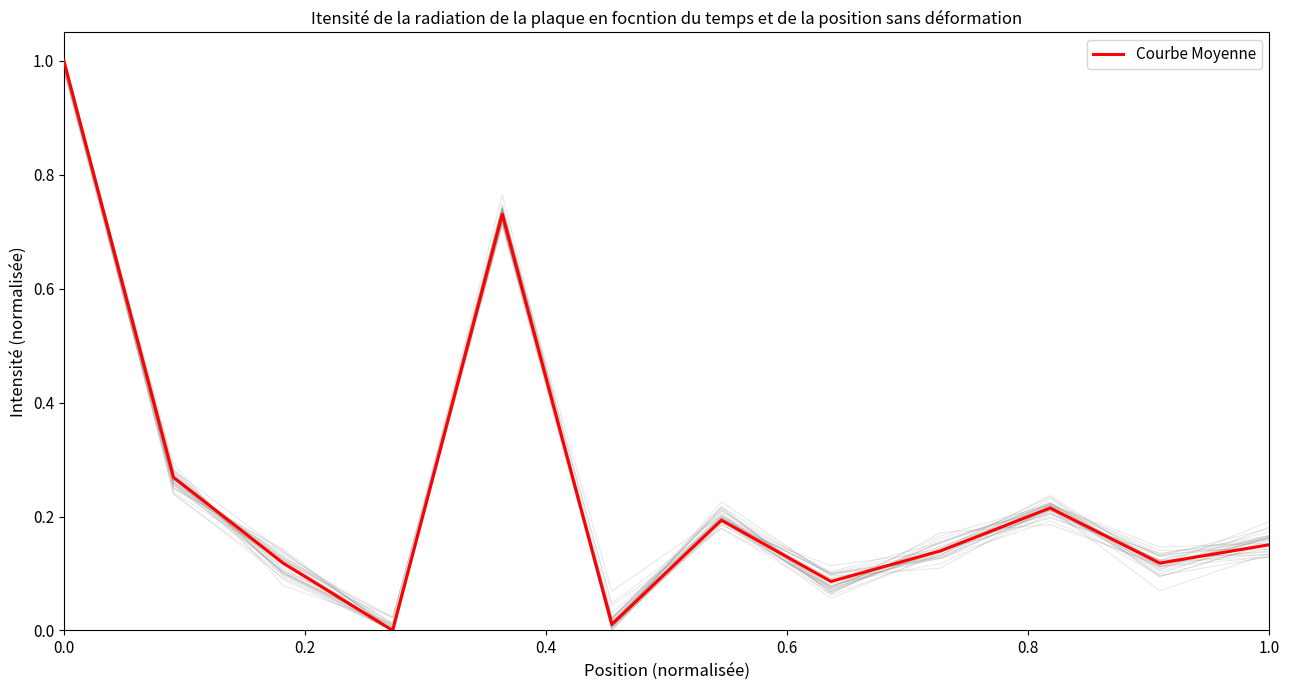

How many points are higher than both their immediate neighbors (excluding endpoints)?

3